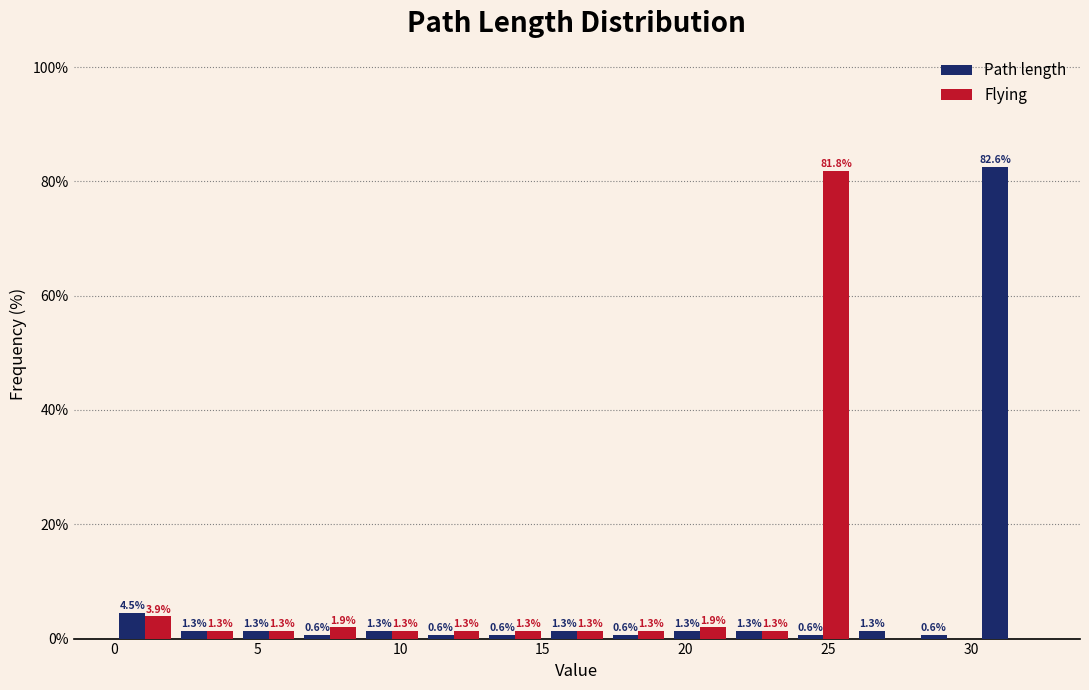

In the Path length series, which range on the x-axis has the tallest bar?

30.0 to 32.5